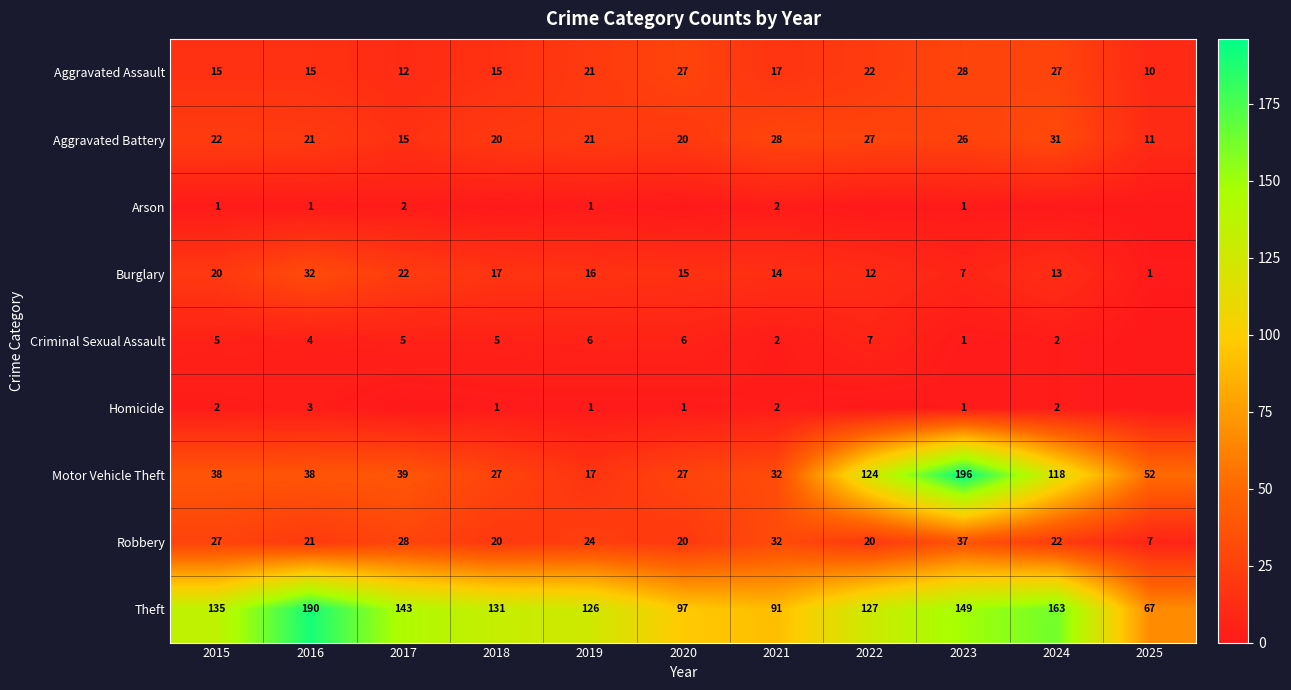

What is the spread (max minus min) of values at 2019?

125